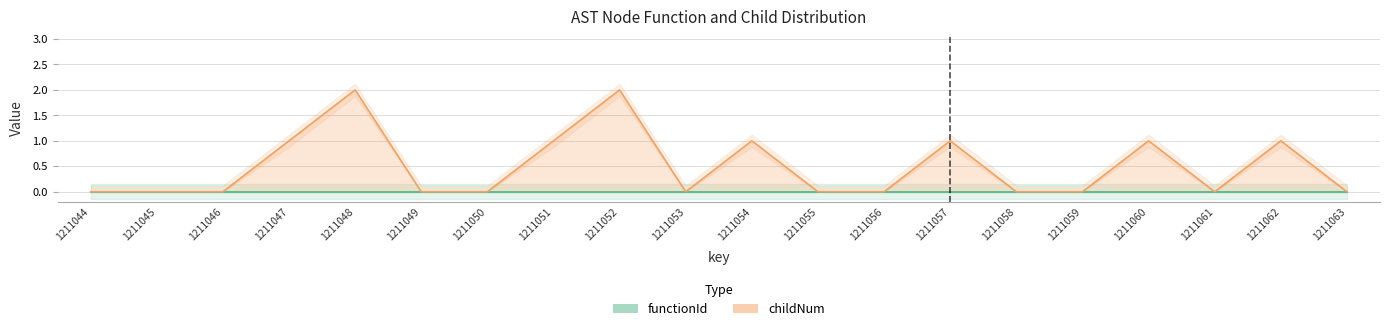

How many points are lower than both their immediate neighbors (excluding endpoints)?

2